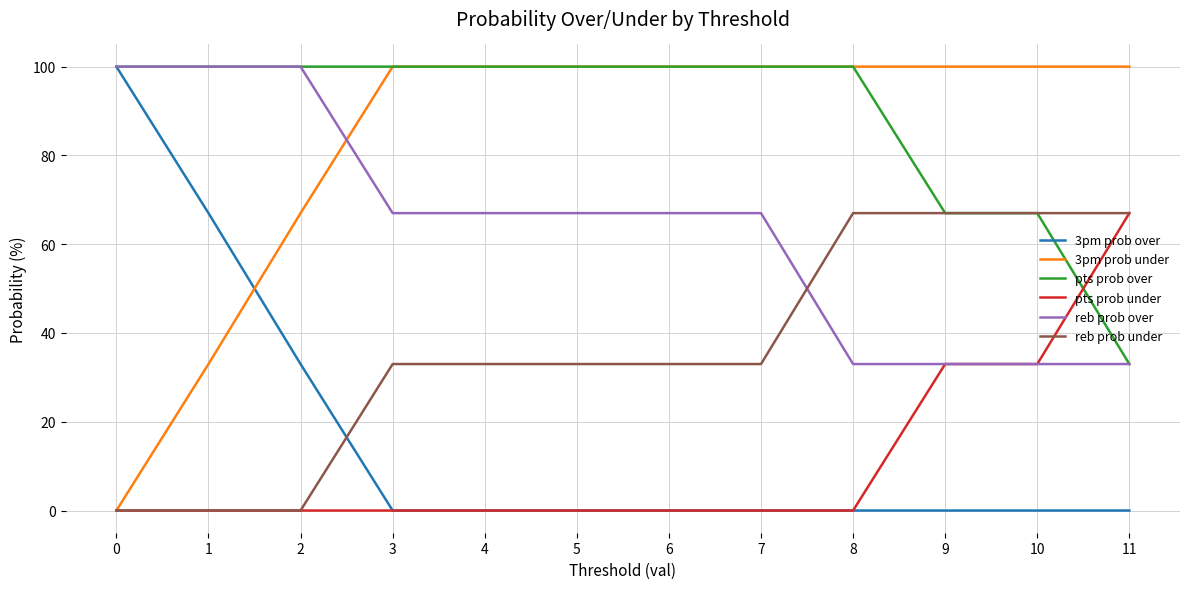

What is the sum of the 3pm prob under values at 4 and 9?

200